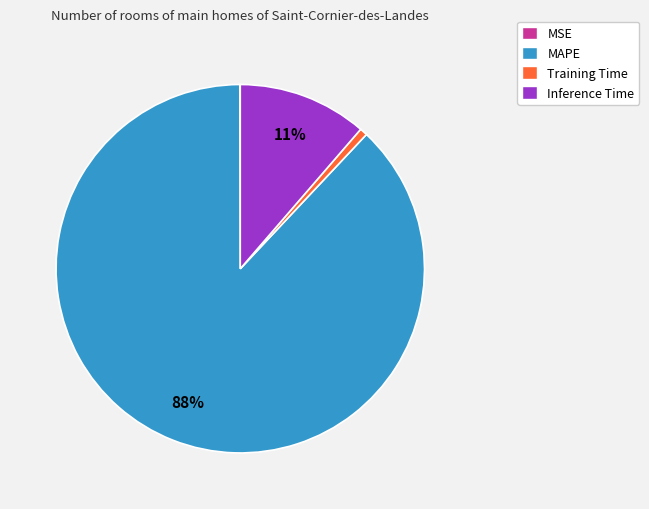

Is there any slice that represents more than half of the pie?

Yes